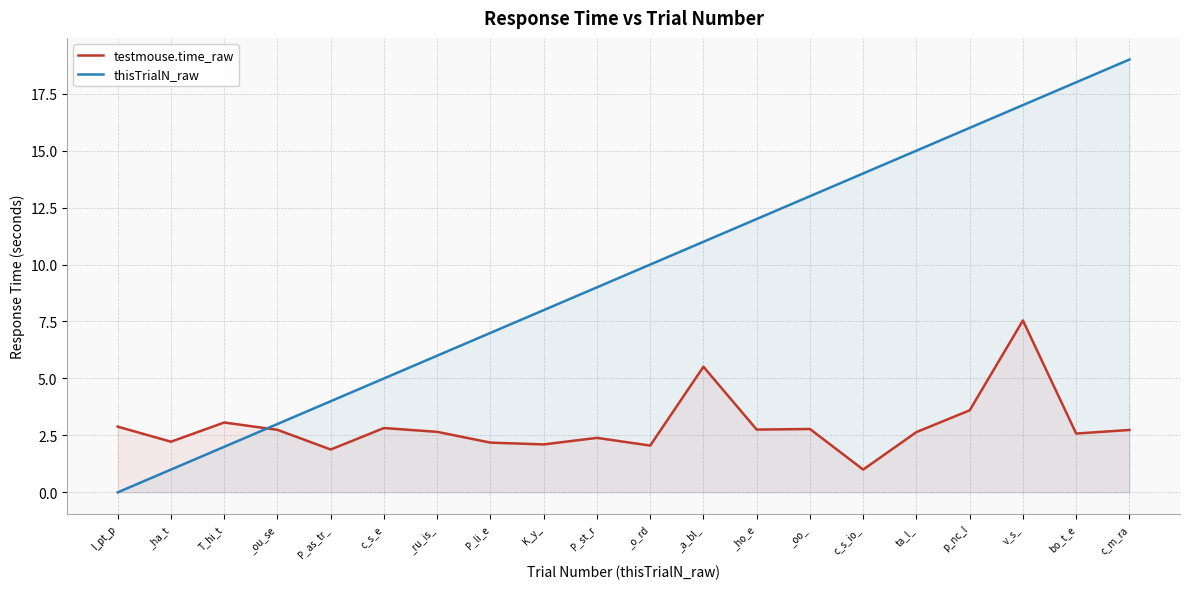

How many lines are shown in the chart?

2